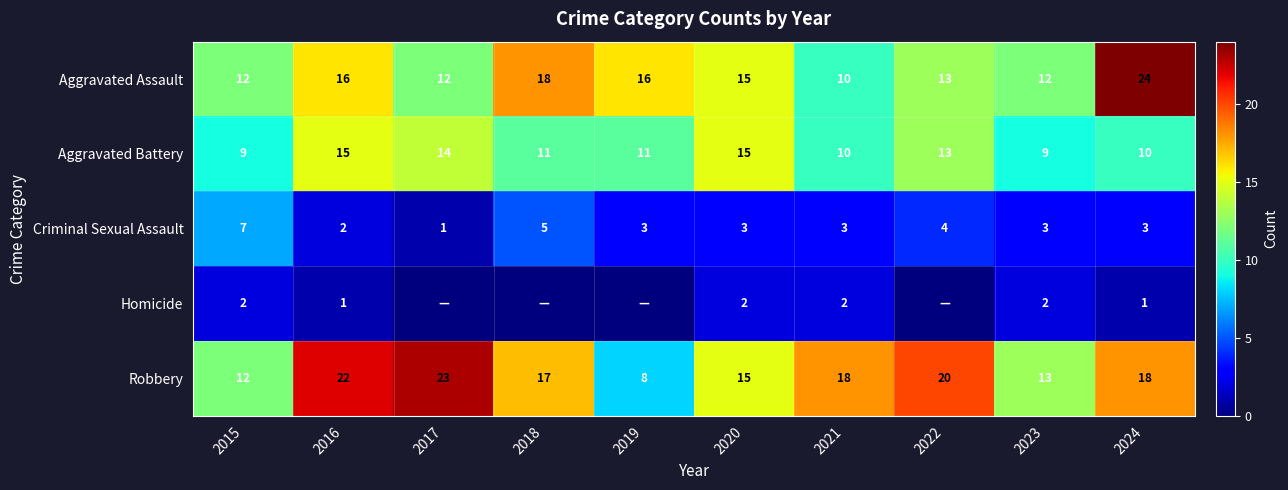

What is the spread (max minus min) of values at 2021?

16